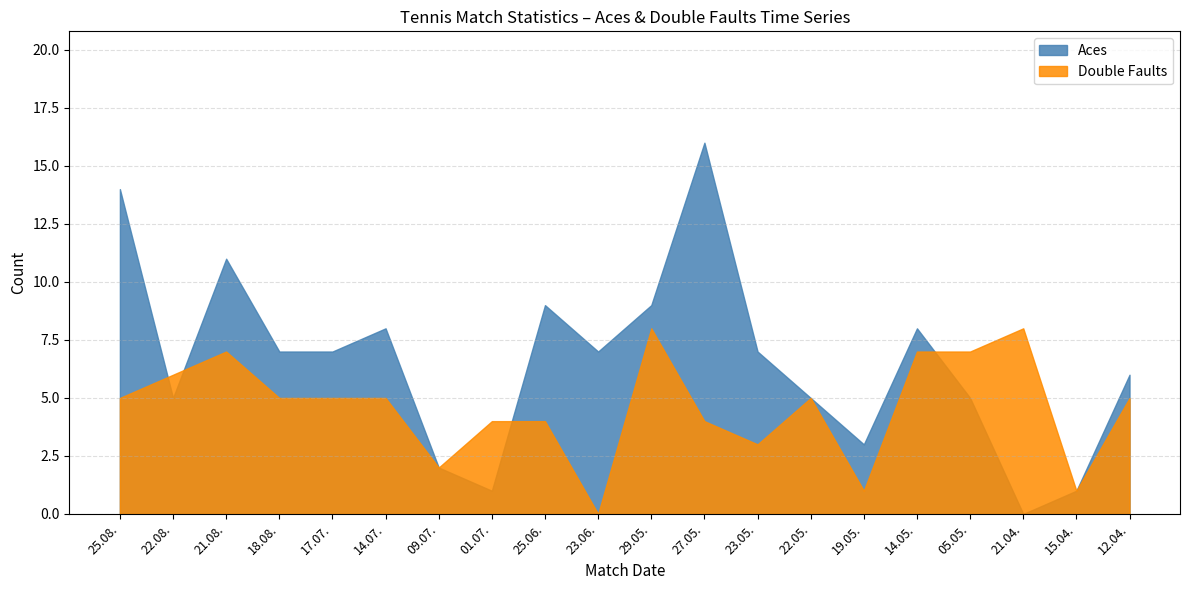

Which series has the widest spread of values?

Aces